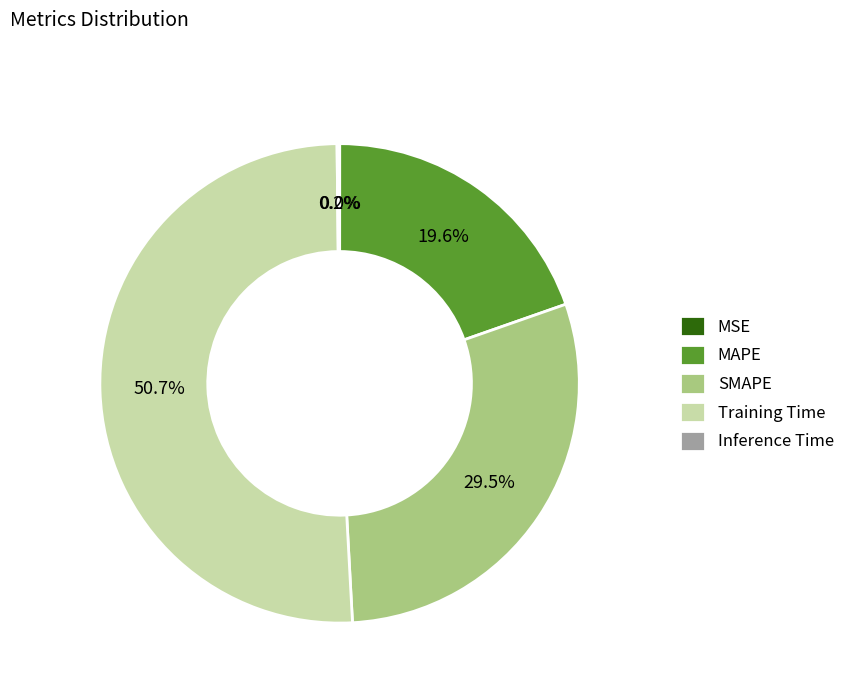

To the nearest percent, what is the combined percentage of MAPE and Training Time?

70%